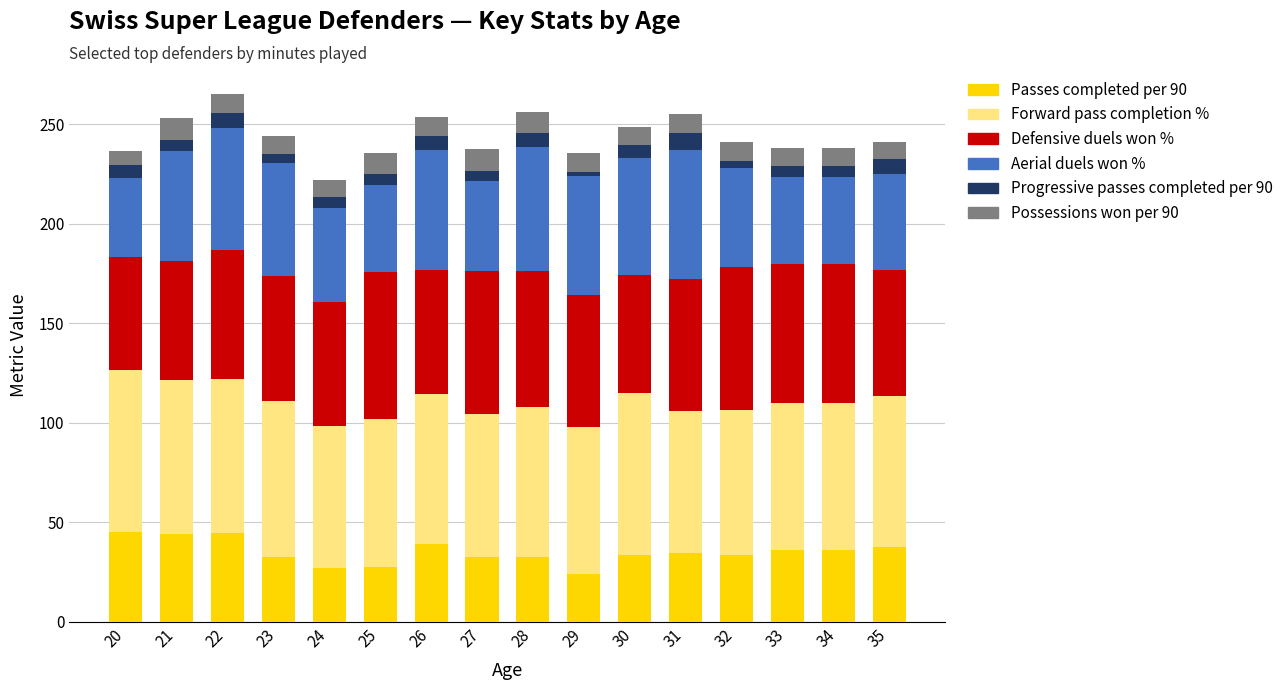

Is it true that Passes completed per 90 equals 45.1 at 20?

True